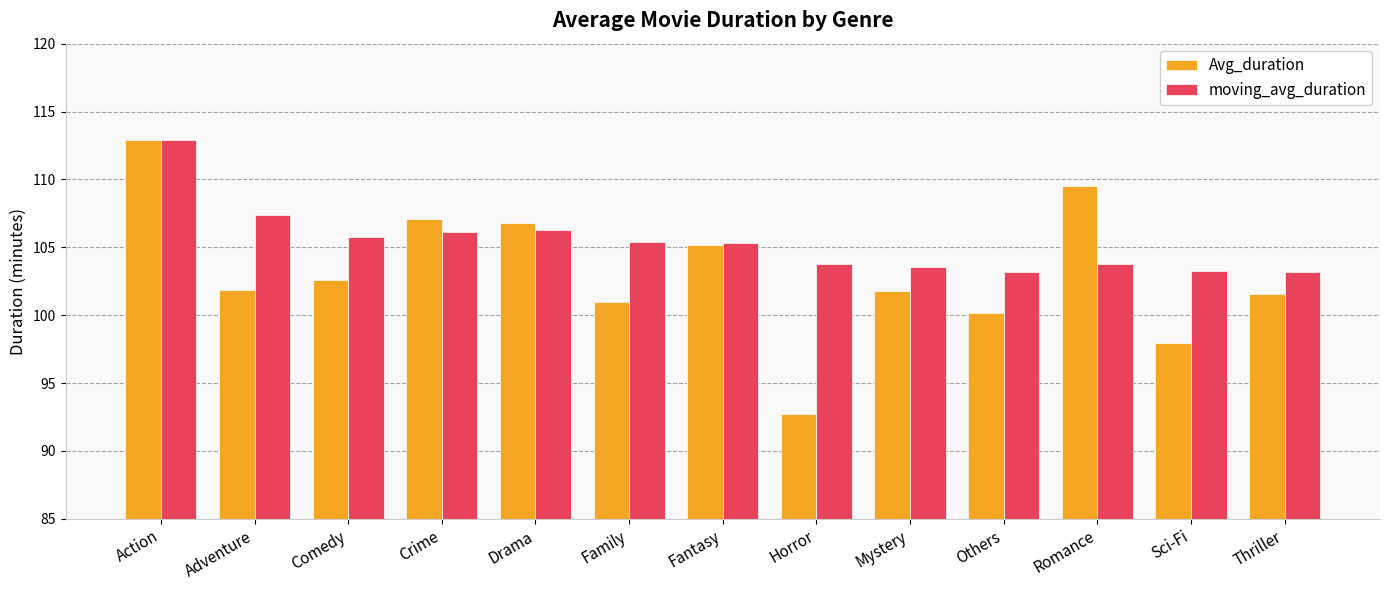

What is the total value across all series at Romance?

213.3